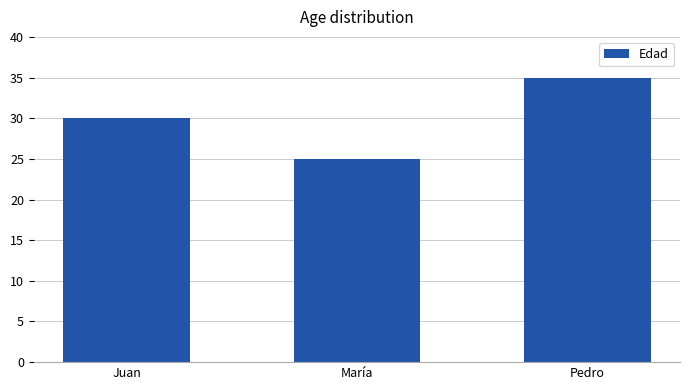

What is the sum of the values at Juan and Pedro?

65